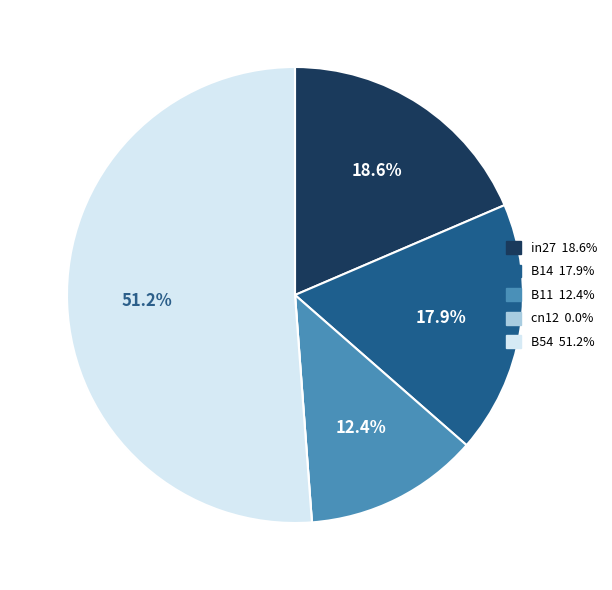

Combined, do B11 and in27 account for over 50%?

No